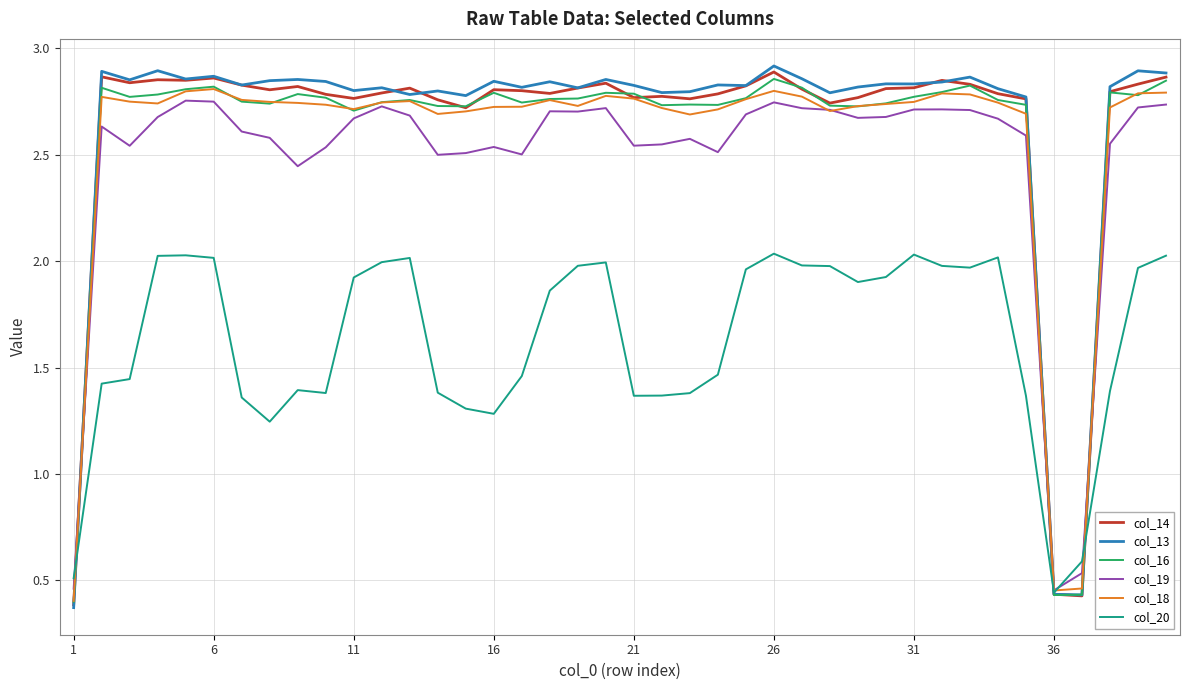

Is it true that col_13 equals 2.8 at 21?

True